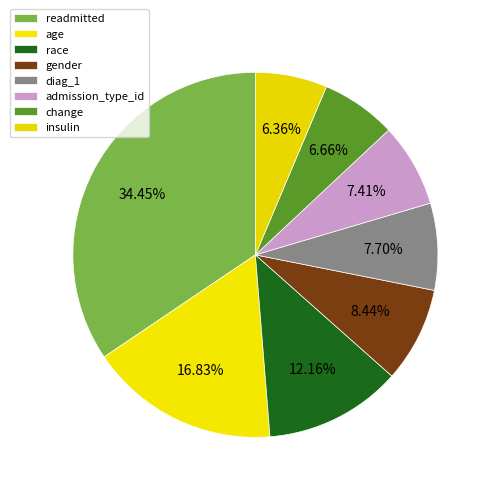

Count the number of slices in the pie.

8